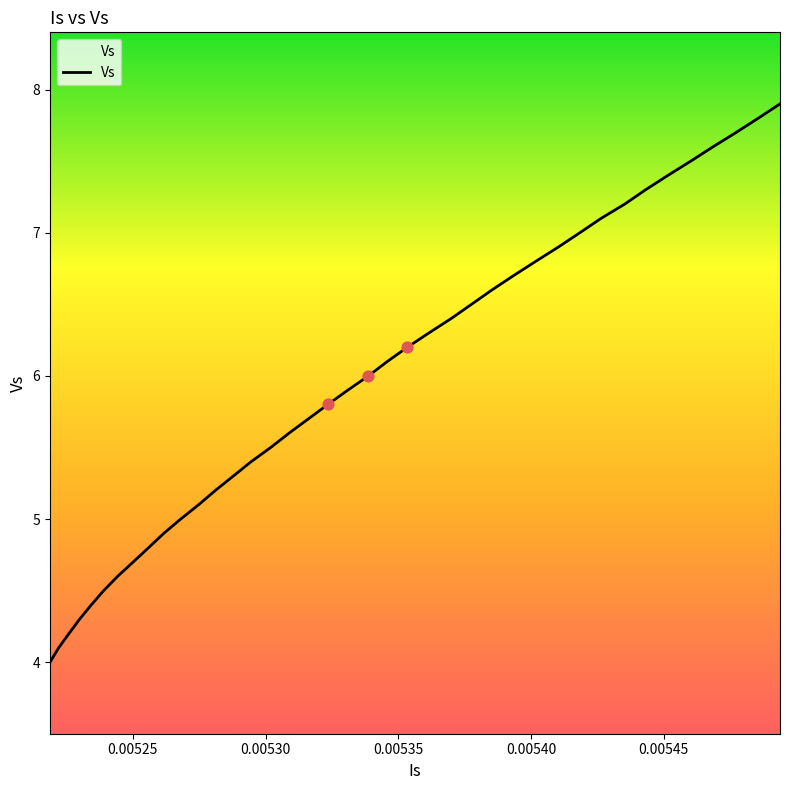

What is the difference between the maximum and minimum values?

3.9